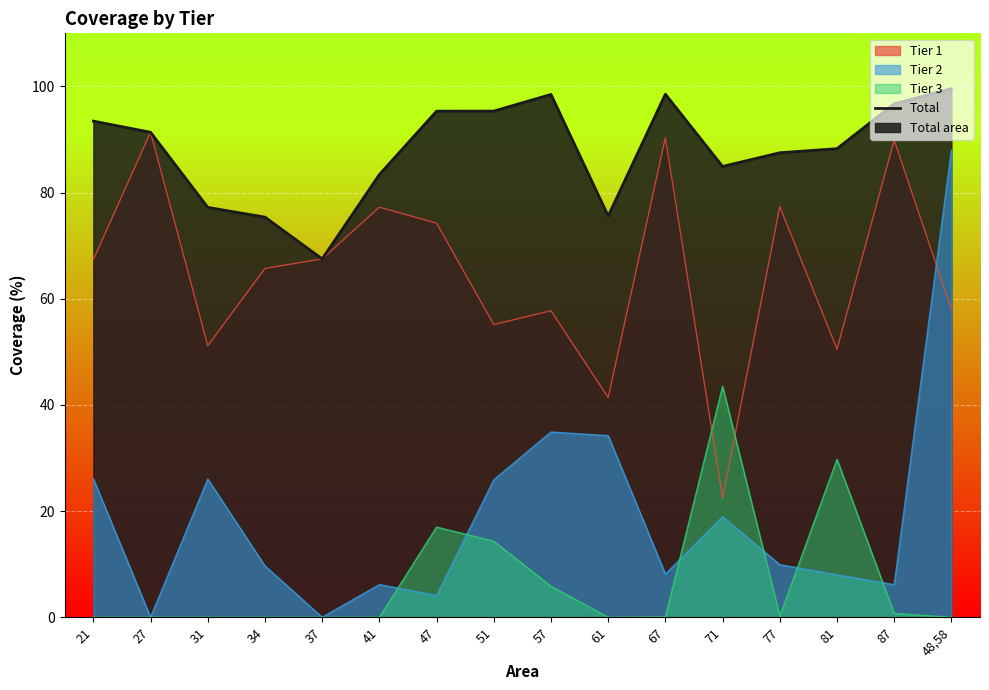

What is the maximum value shown in the chart?

99.6